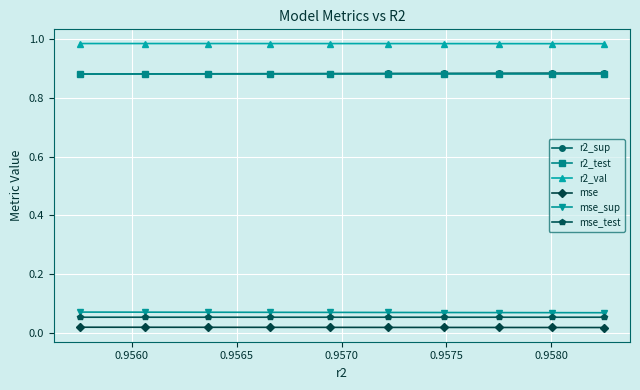

At how many categories does at least one series exceed 0?

10